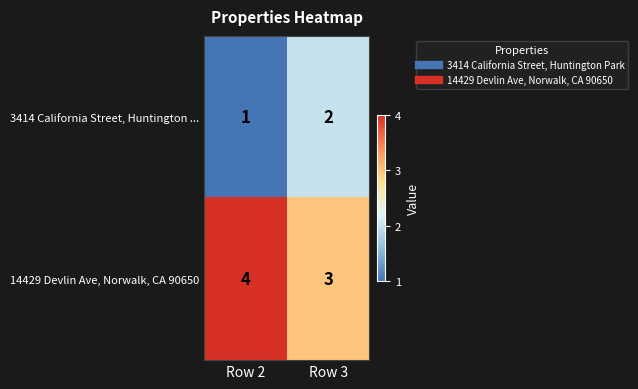

Which series has the largest total across all categories?

14429 Devlin Ave, Norwalk, CA 90650